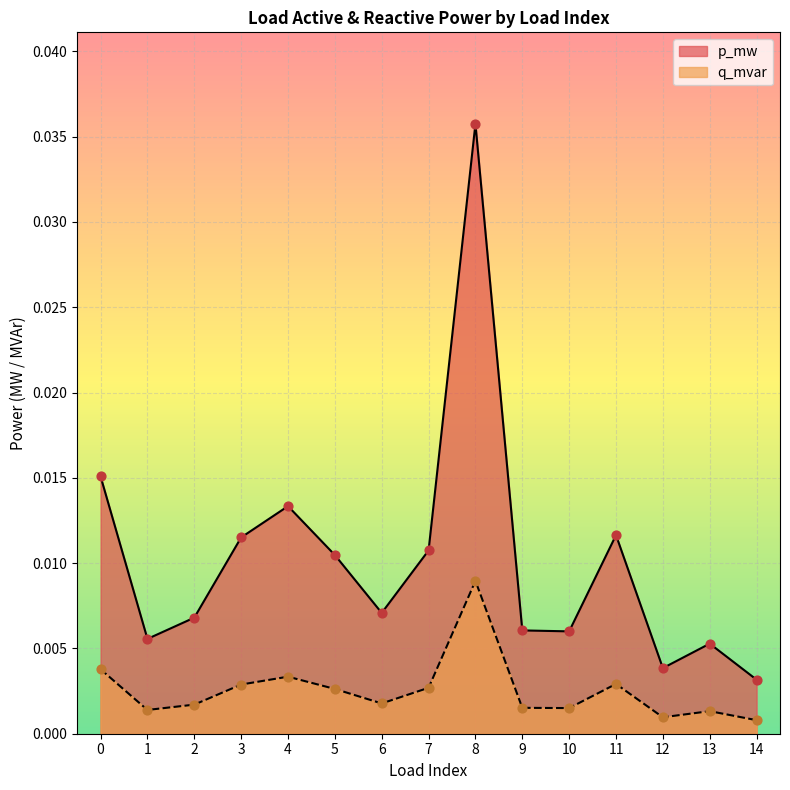

Which series has the widest spread of Y values?

p_mw